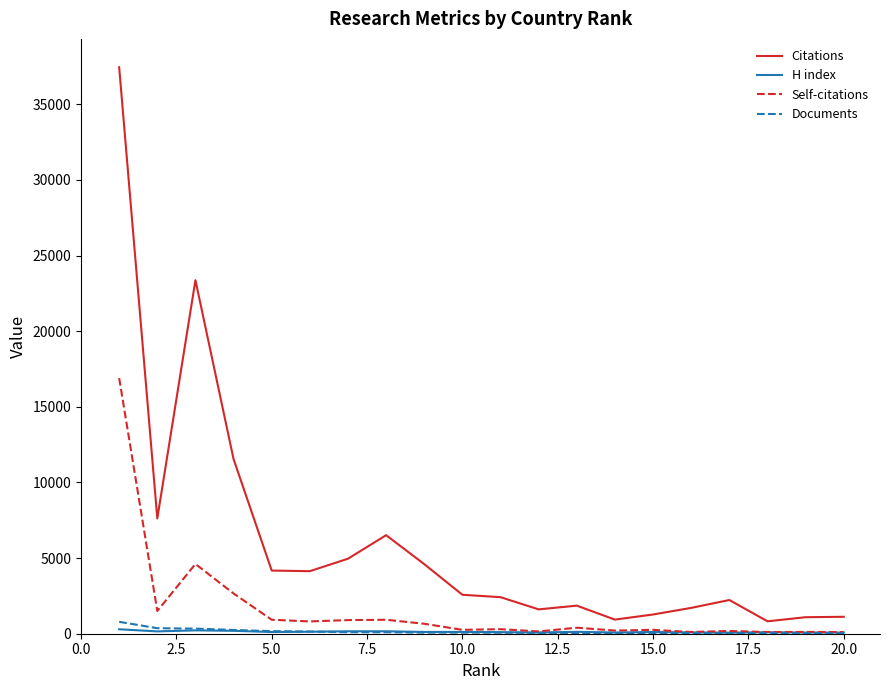

Which series has the largest range (max minus min)?

Citations